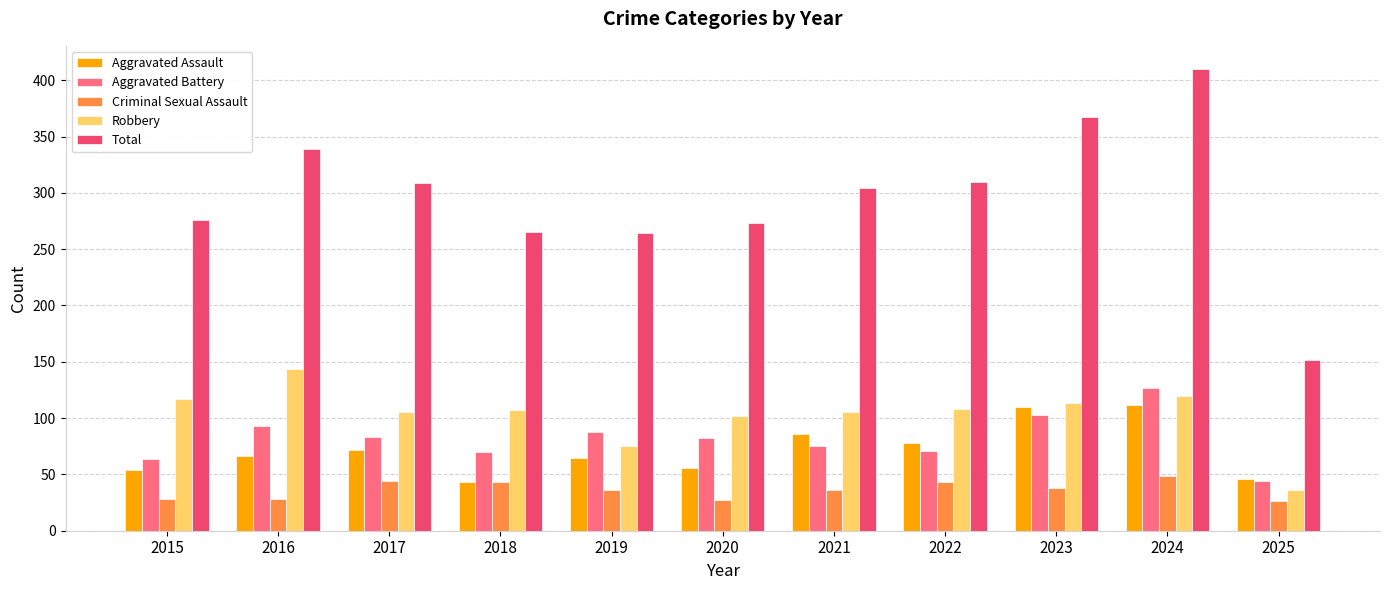

What is the average value of the Robbery series?

103